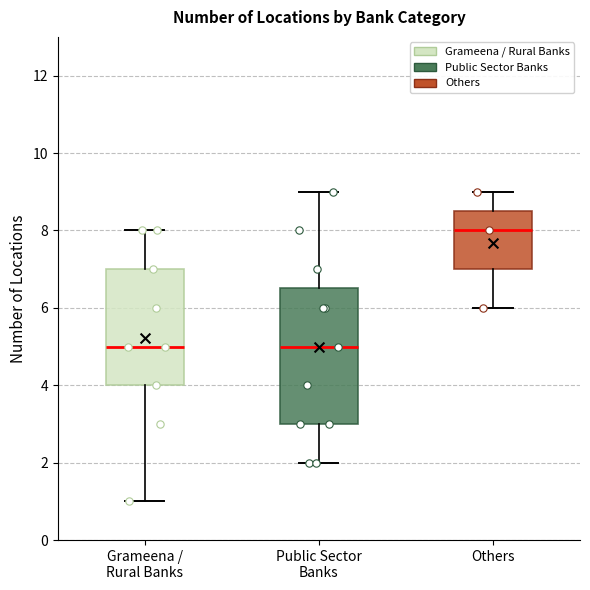

Comparing the boxes themselves (not the whiskers), which one is the tallest?

Public Sector Banks